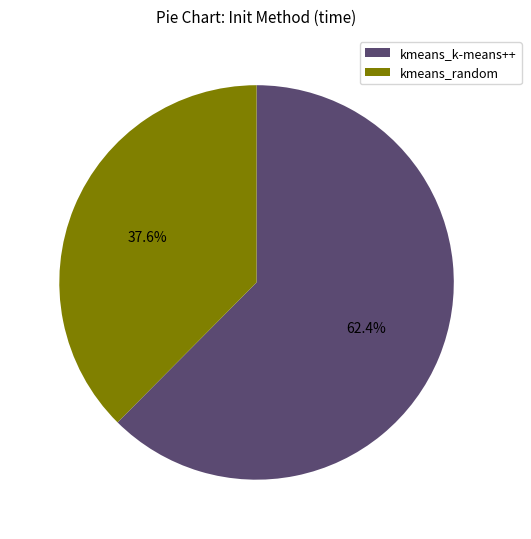

To the nearest percent, what portion does kmeans_random represent?

38%